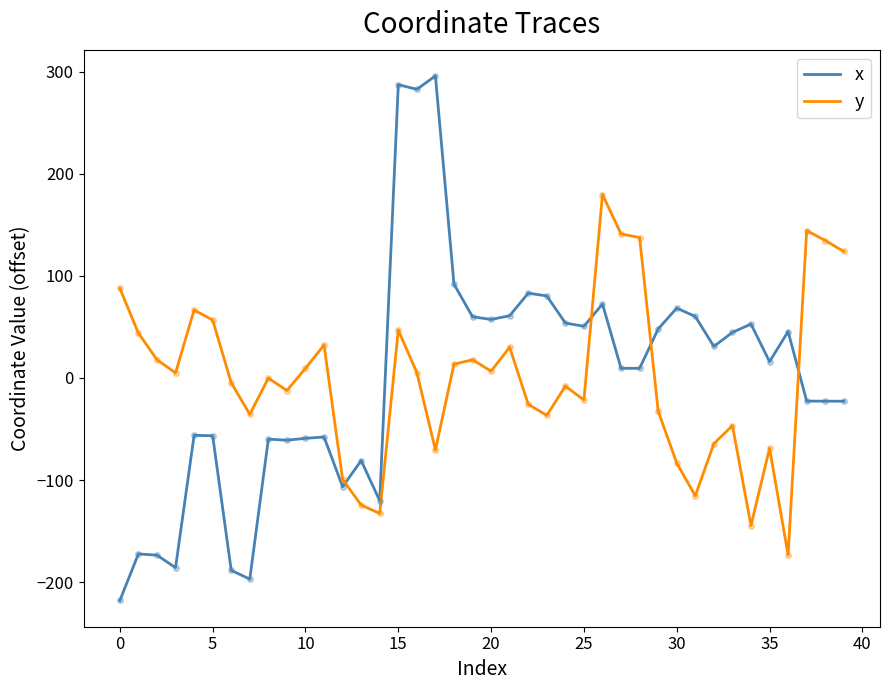

What is the minimum value shown in the chart?

-218.0